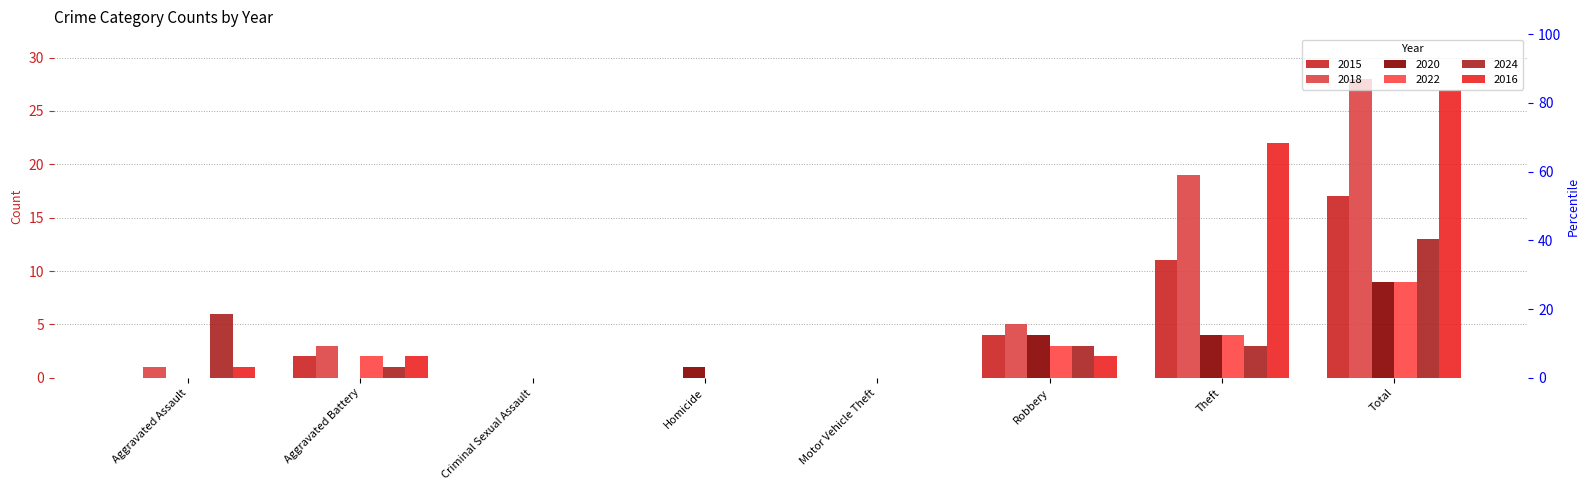

What is the label of the 8th bar from the right?

Aggravated Assault